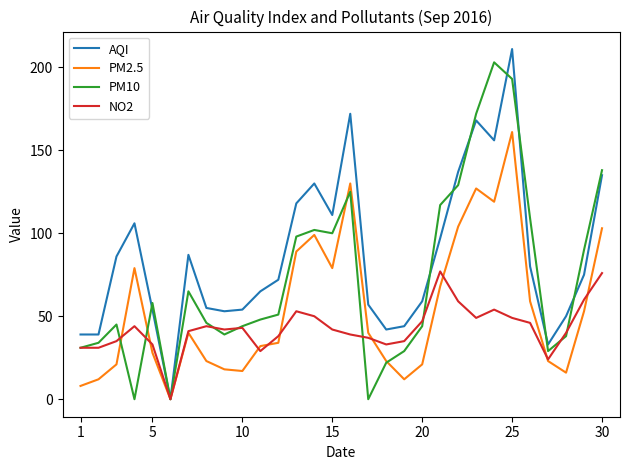

How many interior local valleys does the PM10 series have?

6